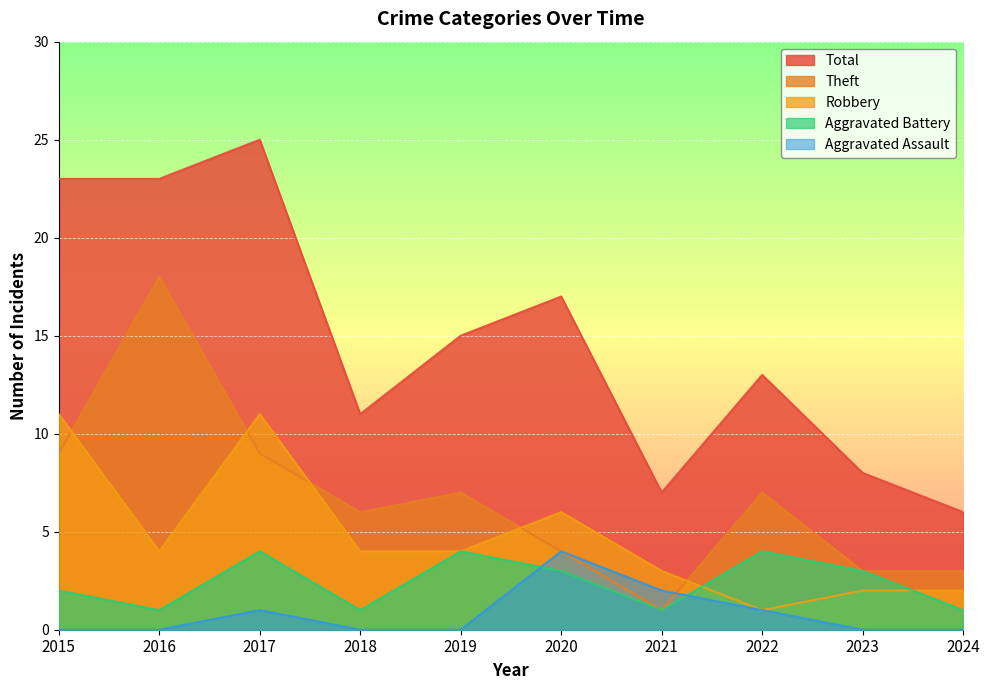

The Total series shows 25 at 2017. True or false?

True